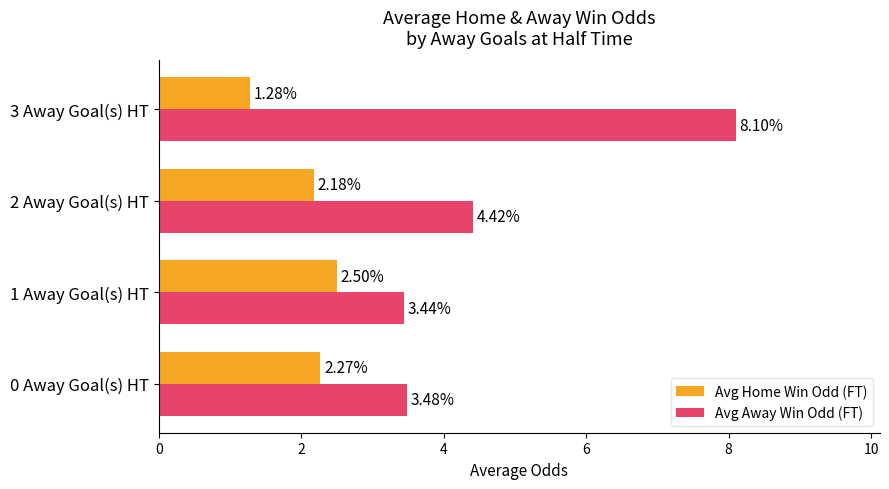

What is the greatest value displayed?

8.1